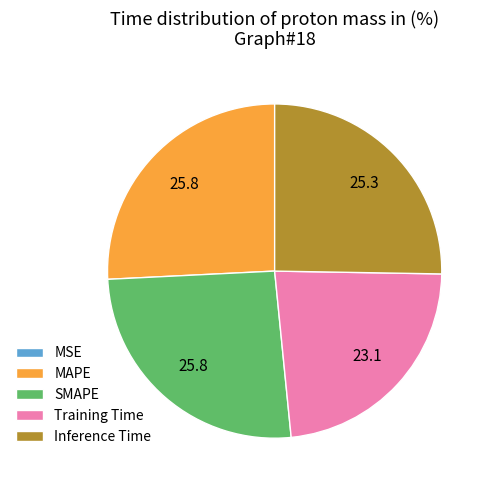

Combined, do Training Time and MAPE account for over 50%?

No